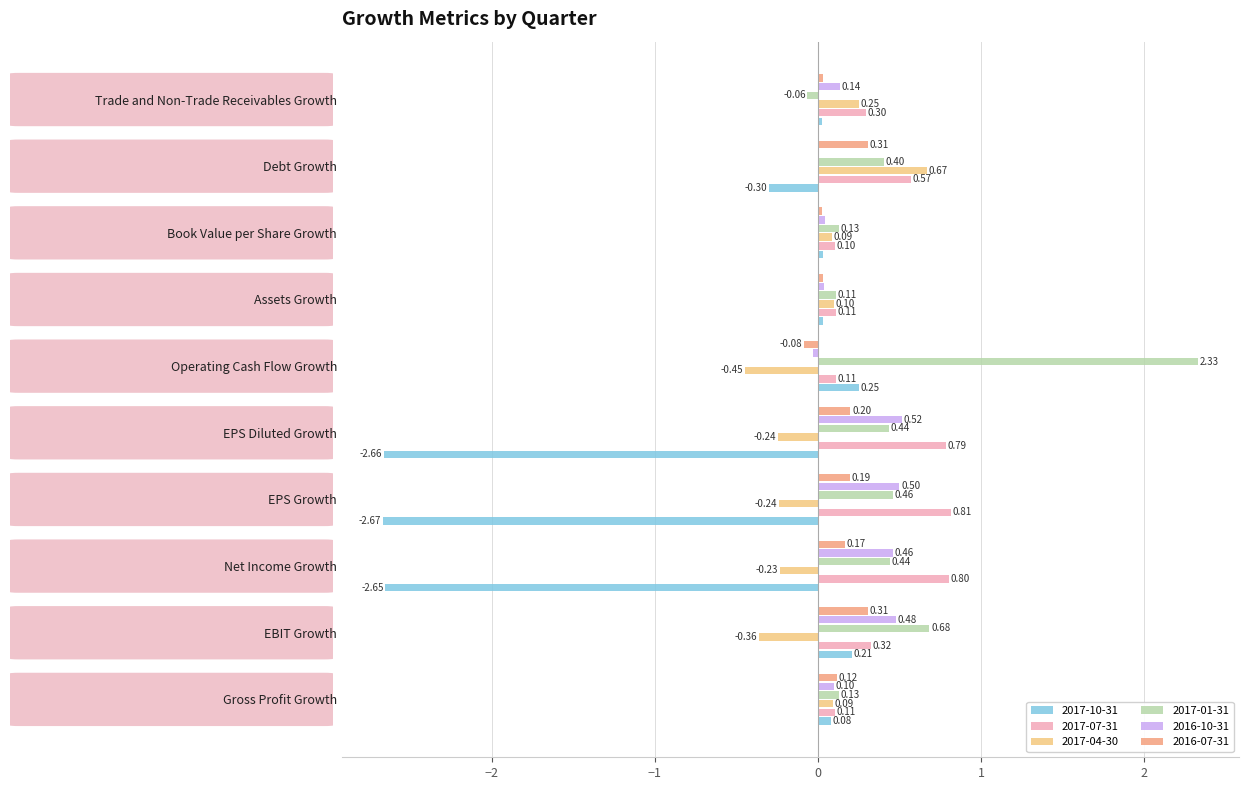

What is the total value across all series at Assets Growth?

0.4